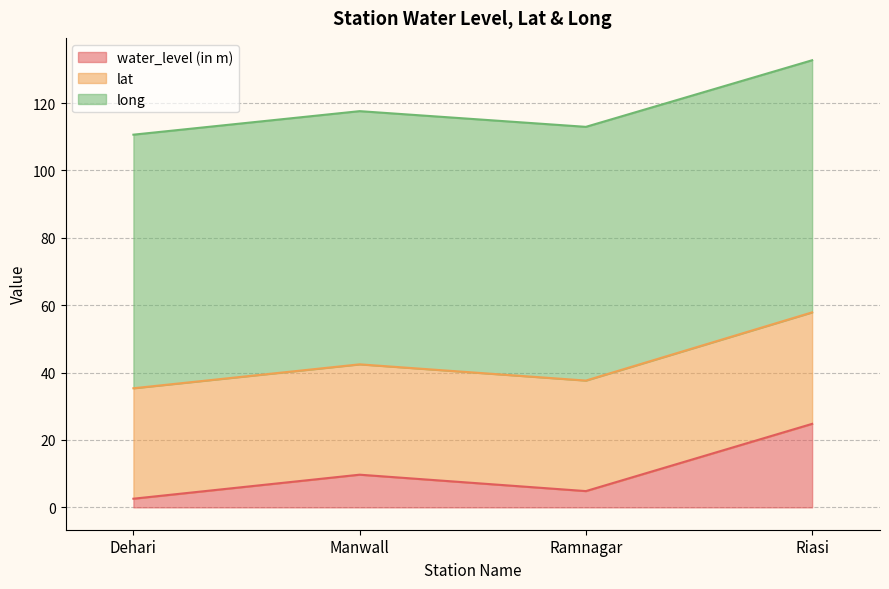

How many data points does each series have?

4